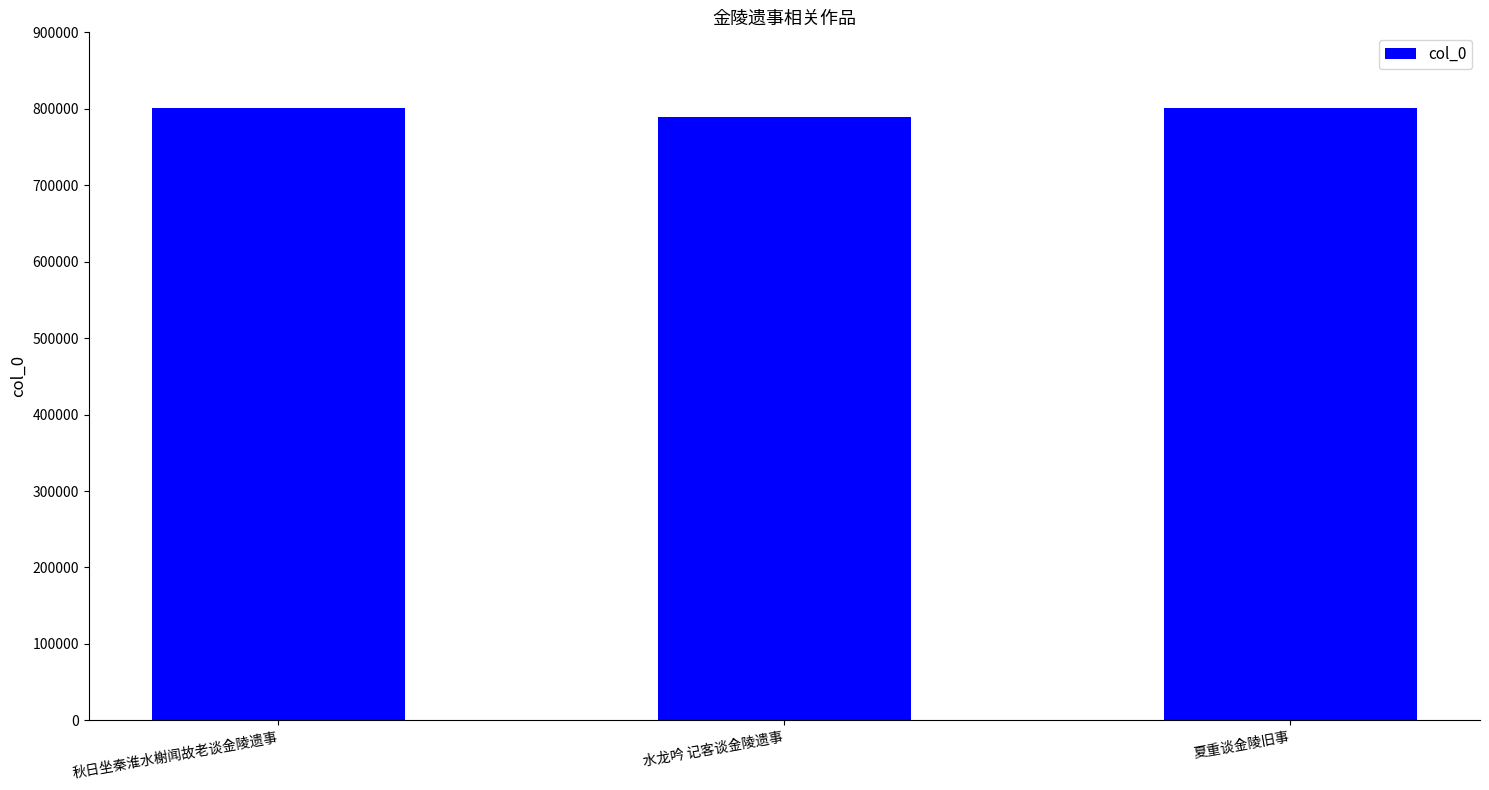

What is the label of the 3rd bar from the right?

秋日坐秦淮水榭闻故老谈金陵遗事